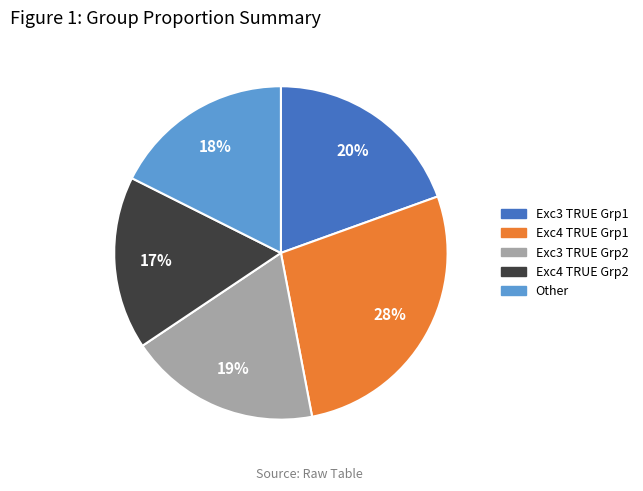

The Exc3 TRUE Grp1 slice represents 19% of the pie. True or false?

True